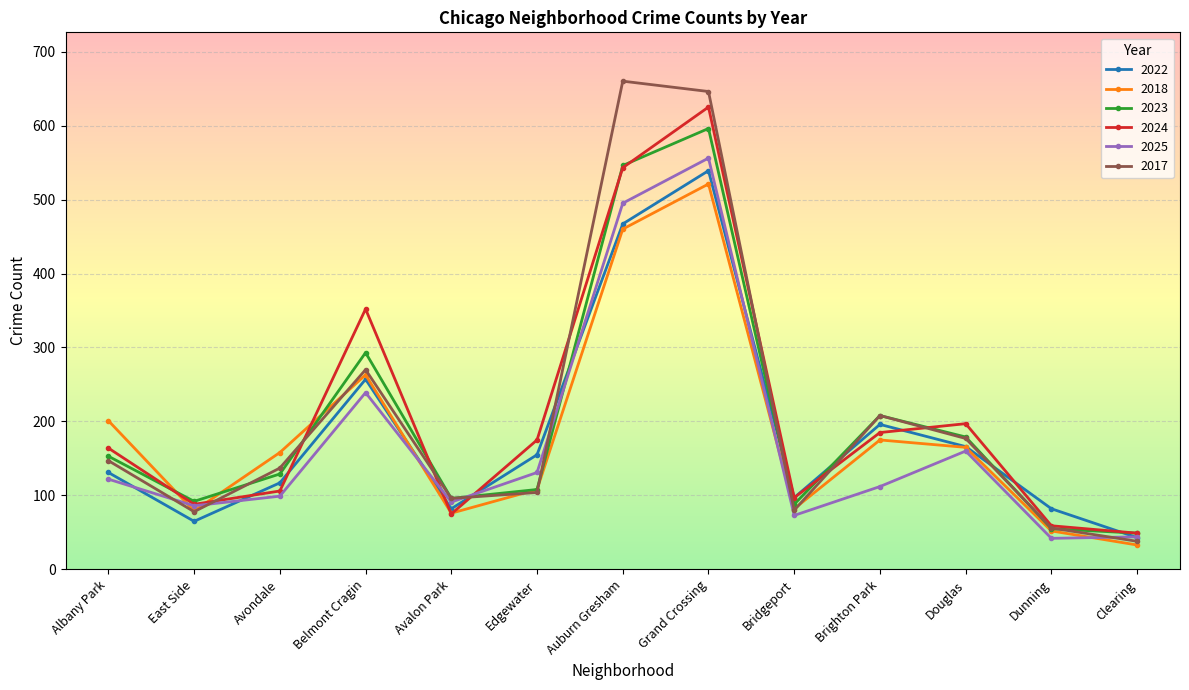

Which label corresponds to the smallest value in the chart?

Clearing